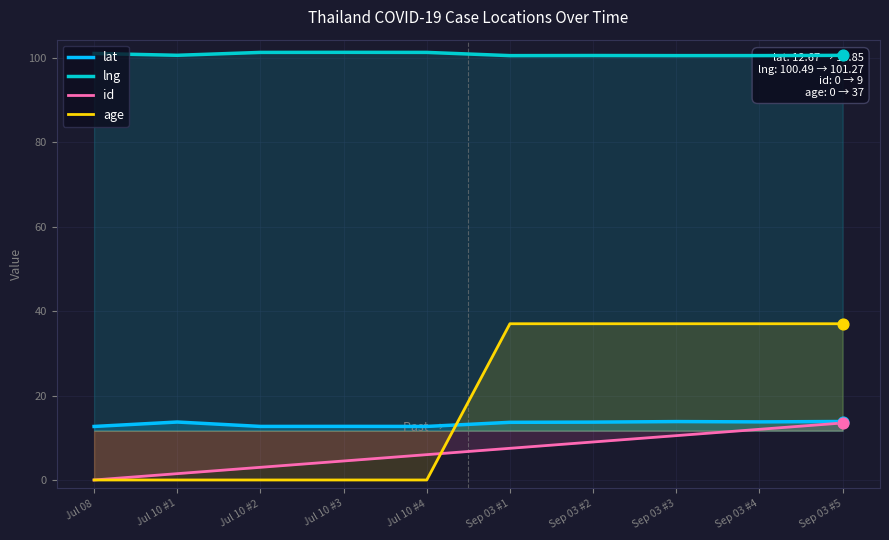

What are all the series names shown in the legend?

lat, lng, id, age